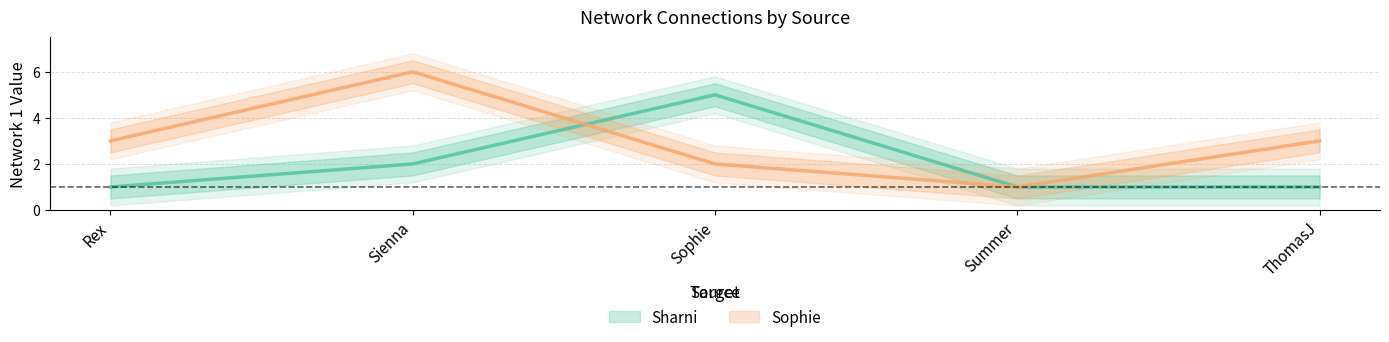

At which label is Sophie closest to 3?

Rex